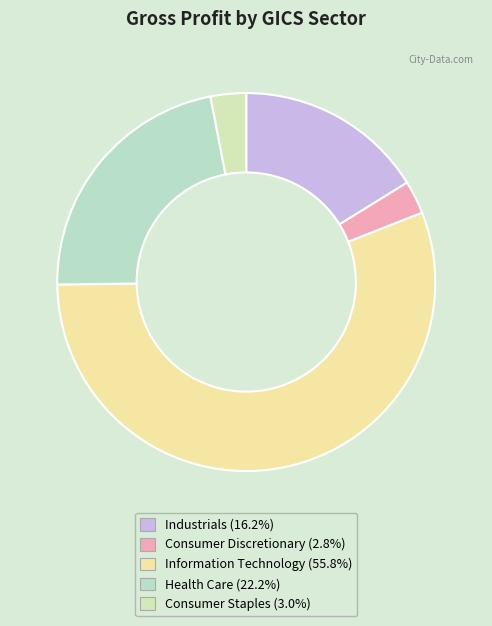

How many segments does this pie chart have?

5